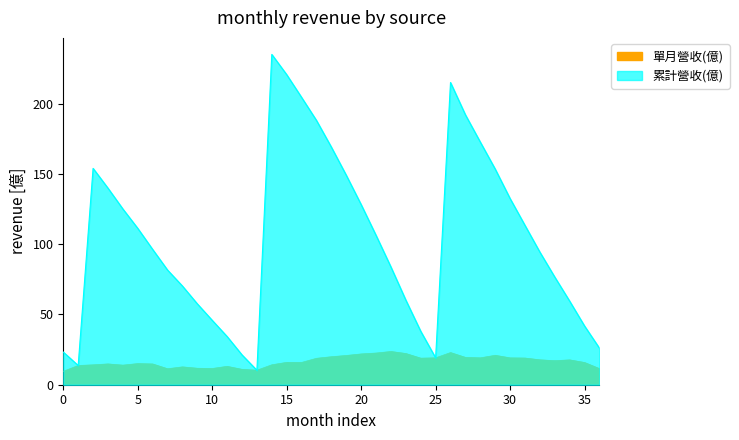

How many lines are shown in the chart?

2